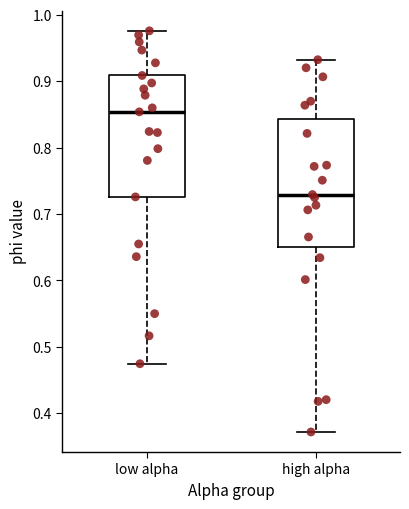

Reading left to right, read every box against the y-axis: the position of its median line, the range the box covers, and the ends of its whiskers. The values are not printed on the chart, so give them approximately, as read against the axis.

low alpha: median 0.85, box 0.73 to 0.91, whiskers 0.47 to 0.98
high alpha: median 0.73, box 0.65 to 0.84, whiskers 0.37 to 0.93